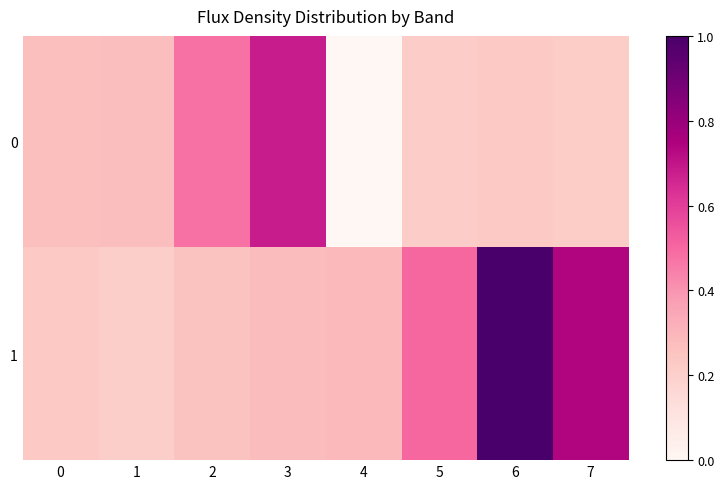

What is the greatest value displayed?

1.0